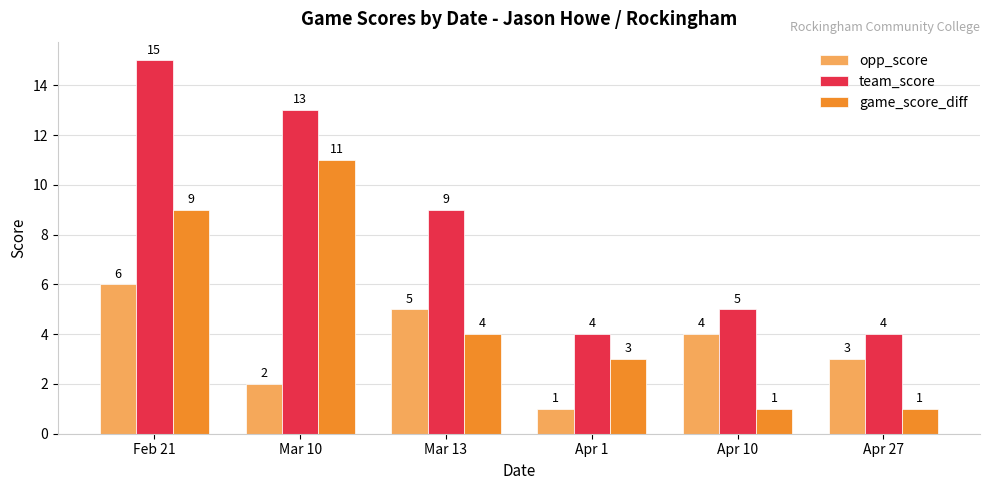

What is the value of the team_score bar at the 2nd from the left?

13